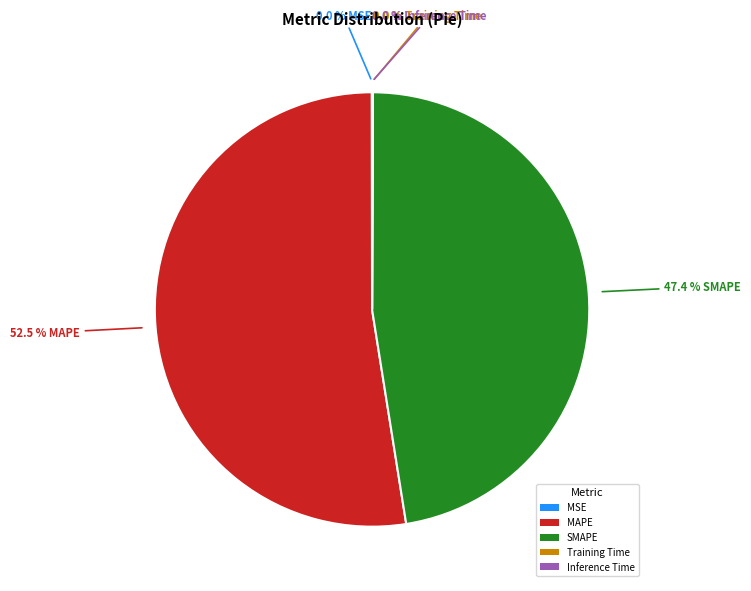

What is the largest slice in the pie chart?

MAPE